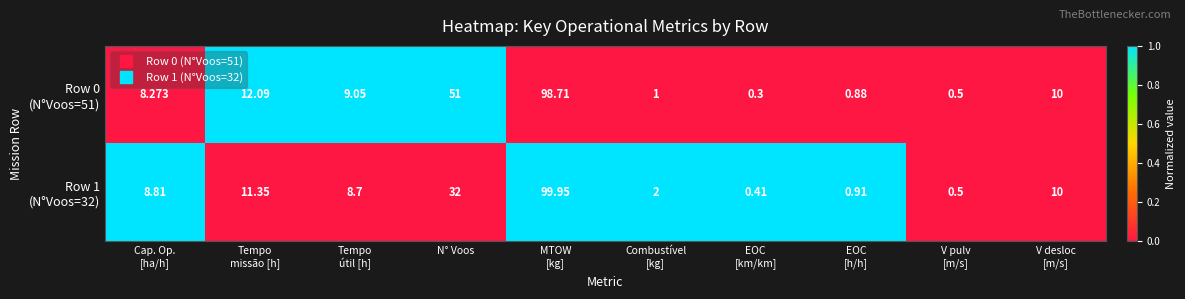

What is the total value across all series at EOC
[h/h]?

1.8